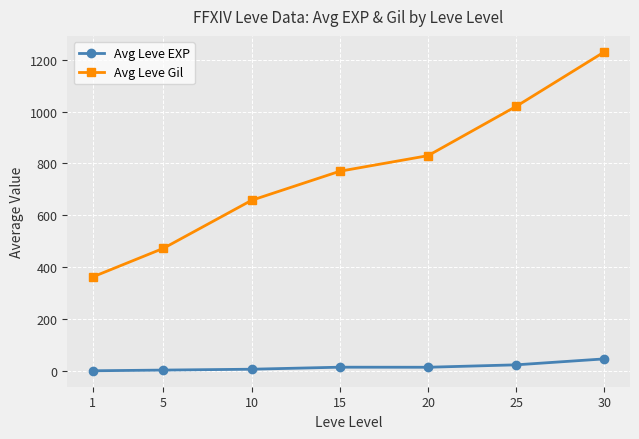

List the series in order of their peak value, lowest first.

Avg Leve EXP, Avg Leve Gil